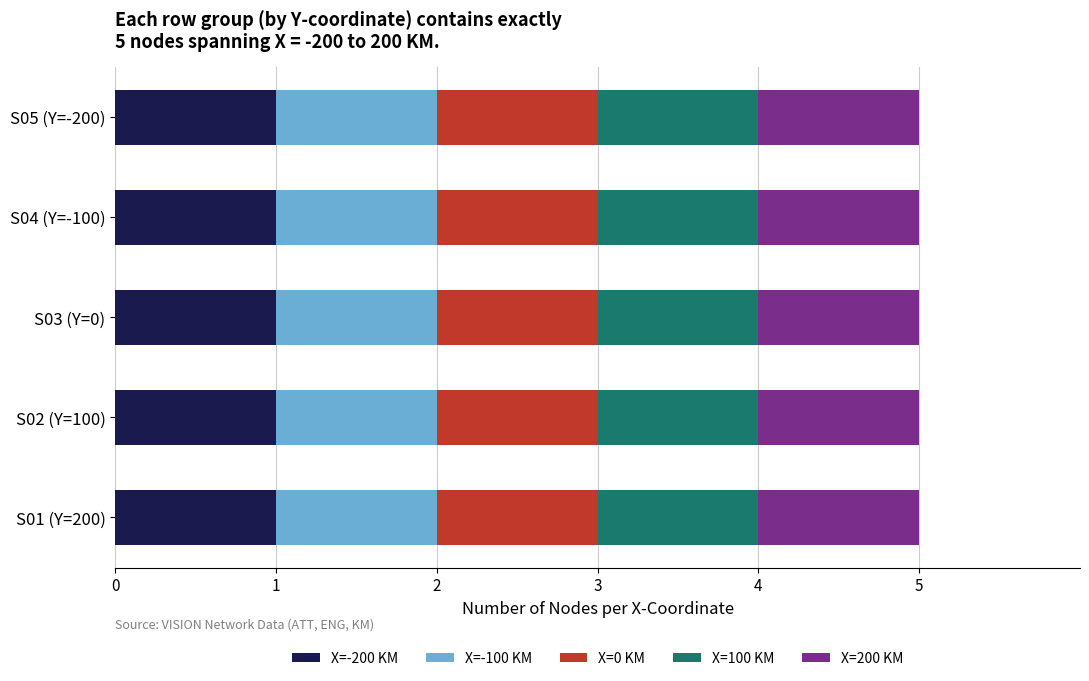

Read the 2 value at S04 Row, to the nearest 50.

-100